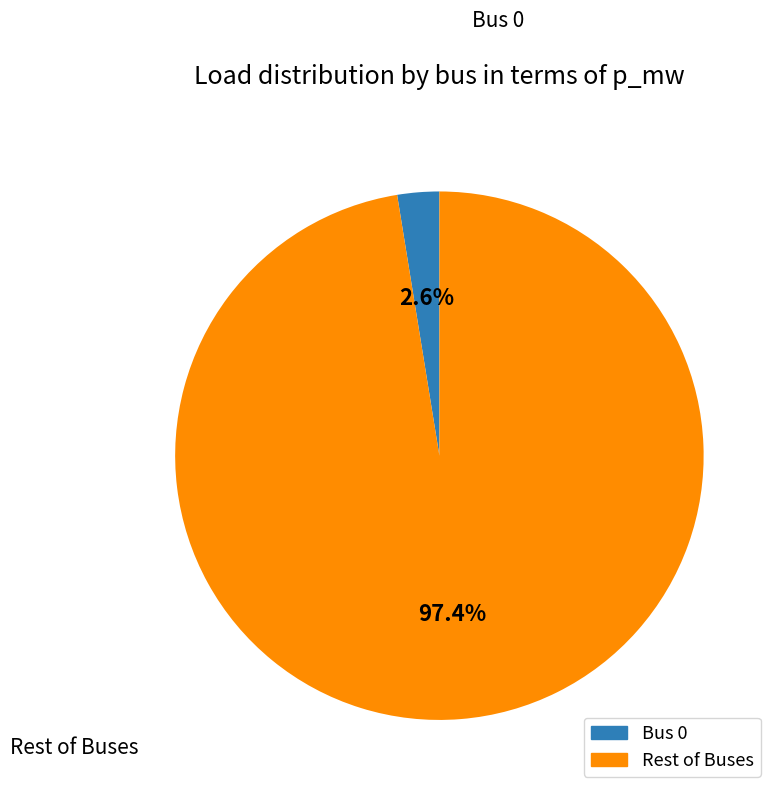

Does any single category account for the majority?

Yes